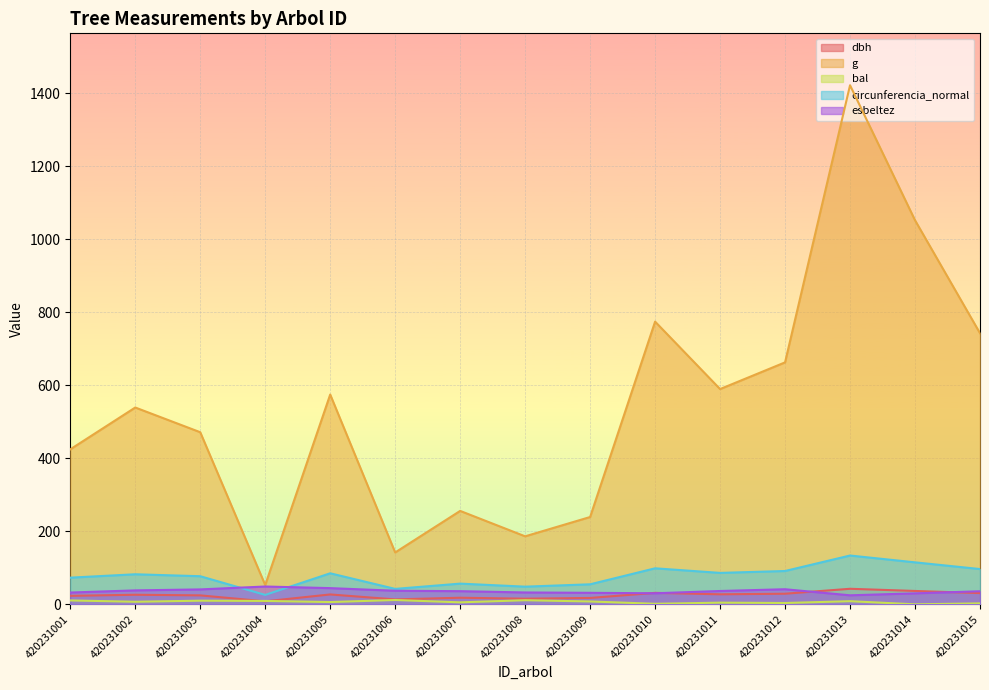

Read the circunferencia_normal value at 420231001.

73.0